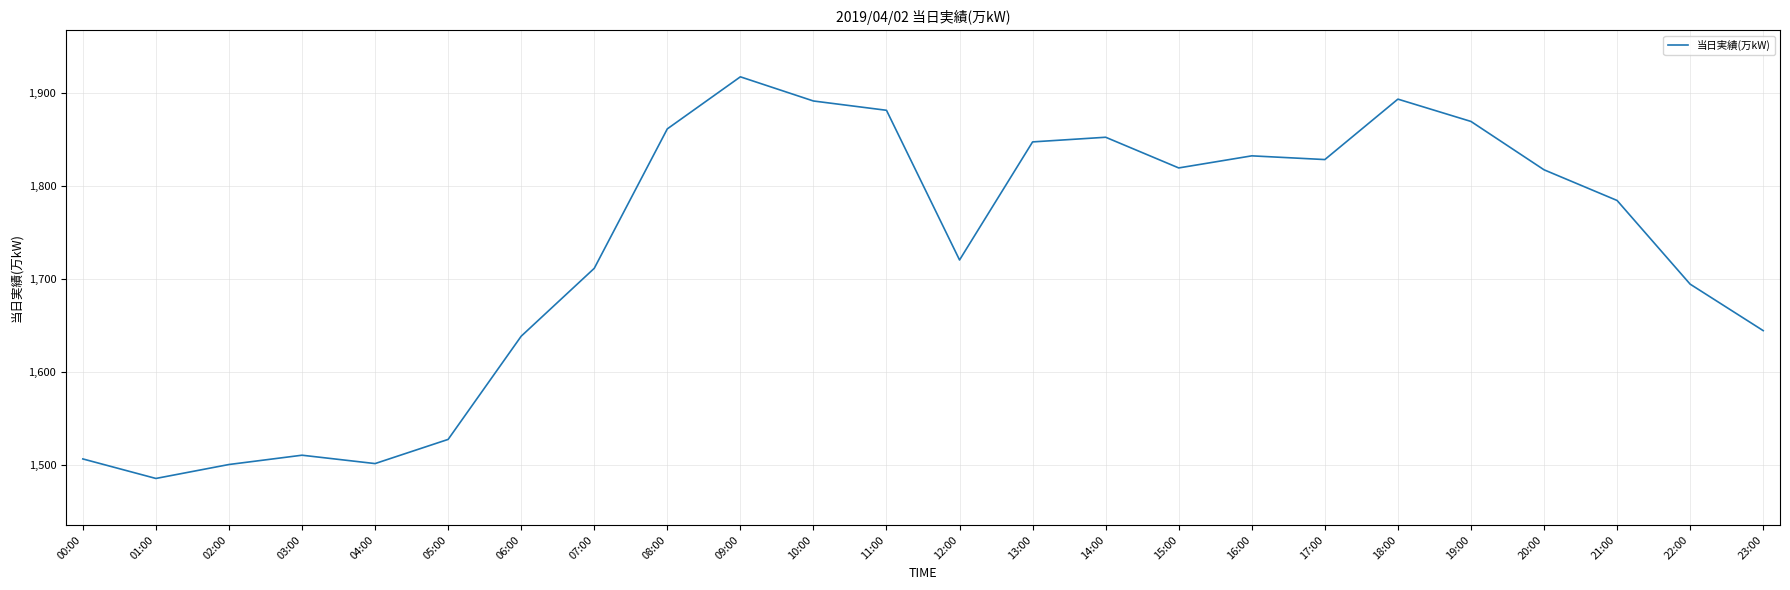

What is the sum of all values?

41527